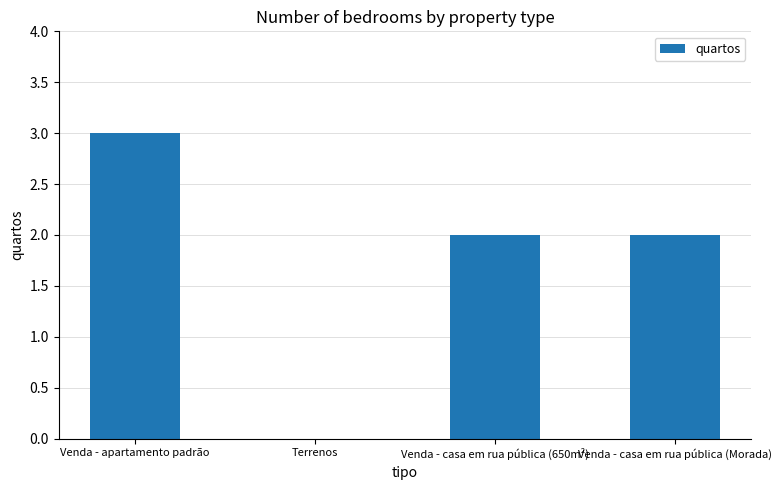

What is the change in value from Venda - apartamento padrão to Terrenos?

-3